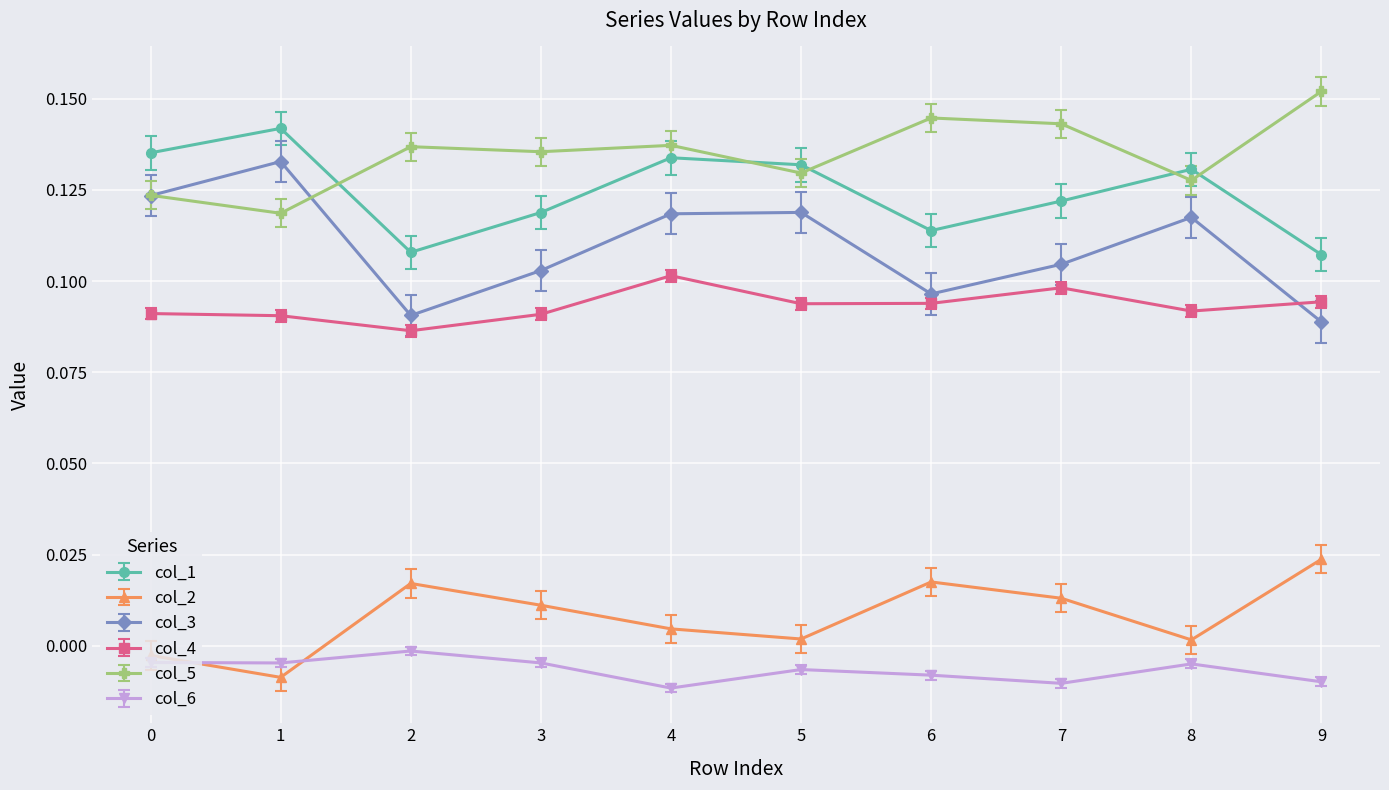

Which series has the largest range (max minus min)?

col_3